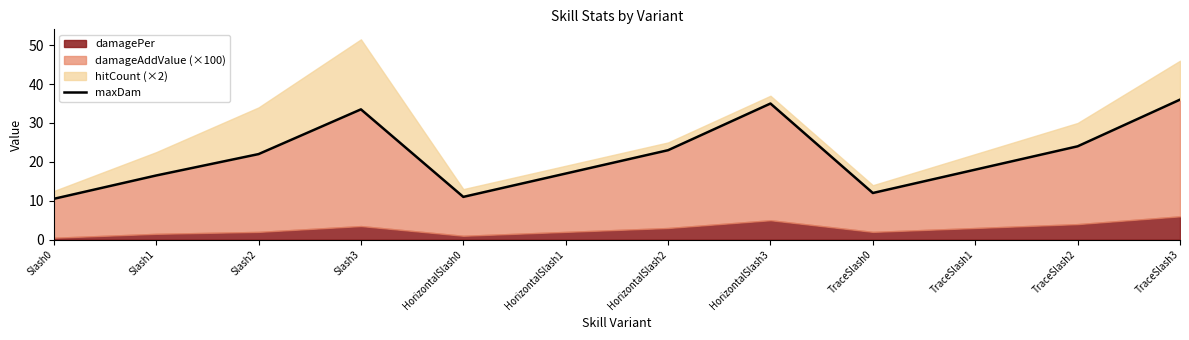

Does the chart have visible grid lines?

No